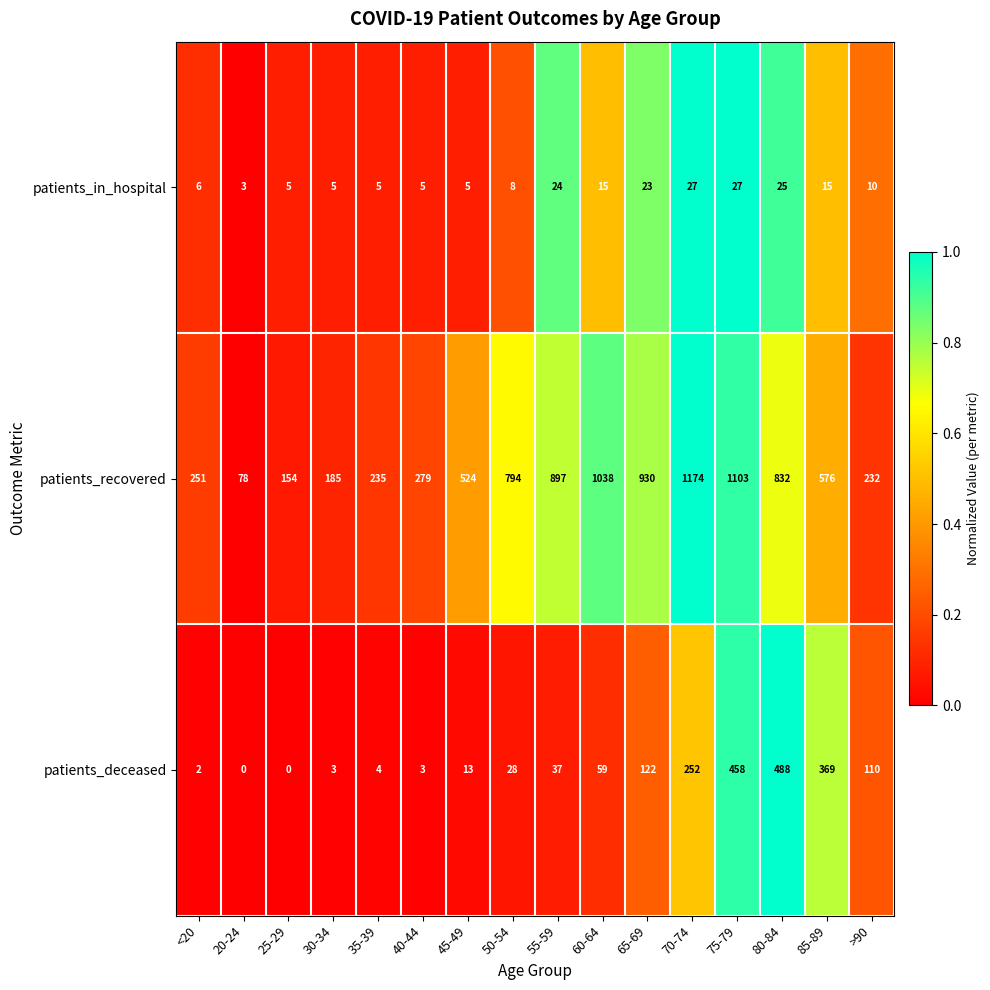

The patients_recovered series shows 930 at 65-69. True or false?

True